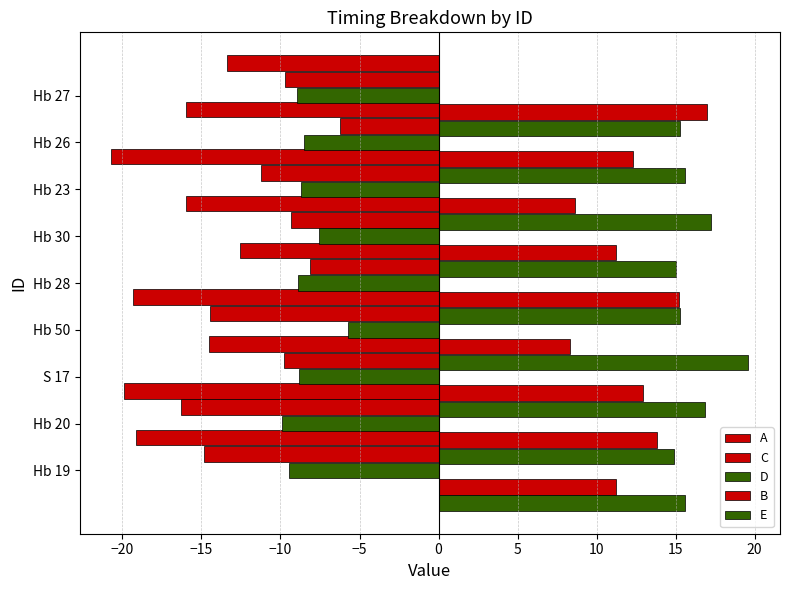

Is it true that D equals -3.4 at Hb 50?

False